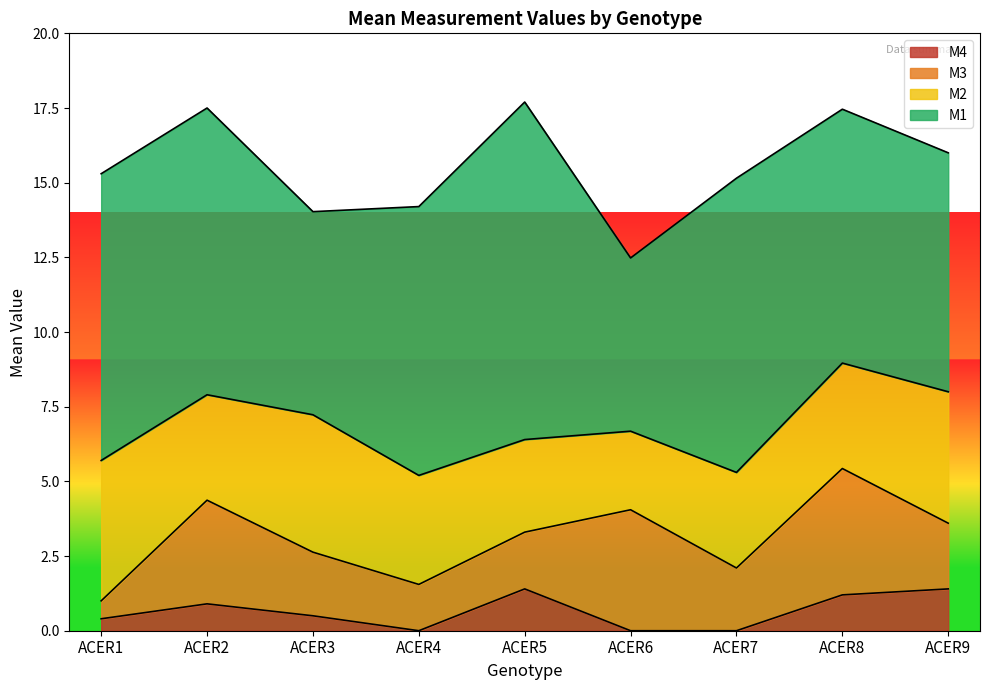

How many lines are shown in the chart?

4